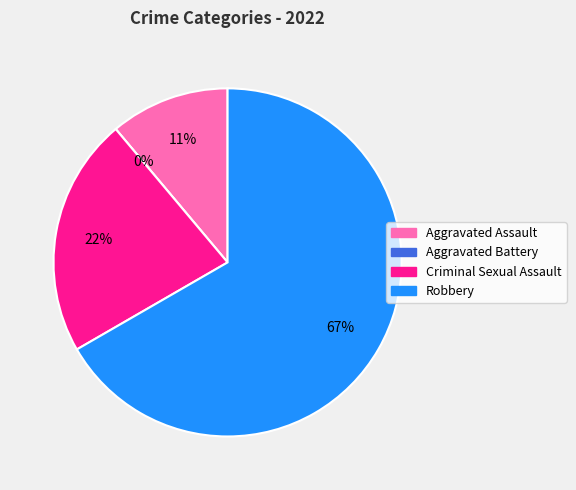

How many segments does this pie chart have?

4